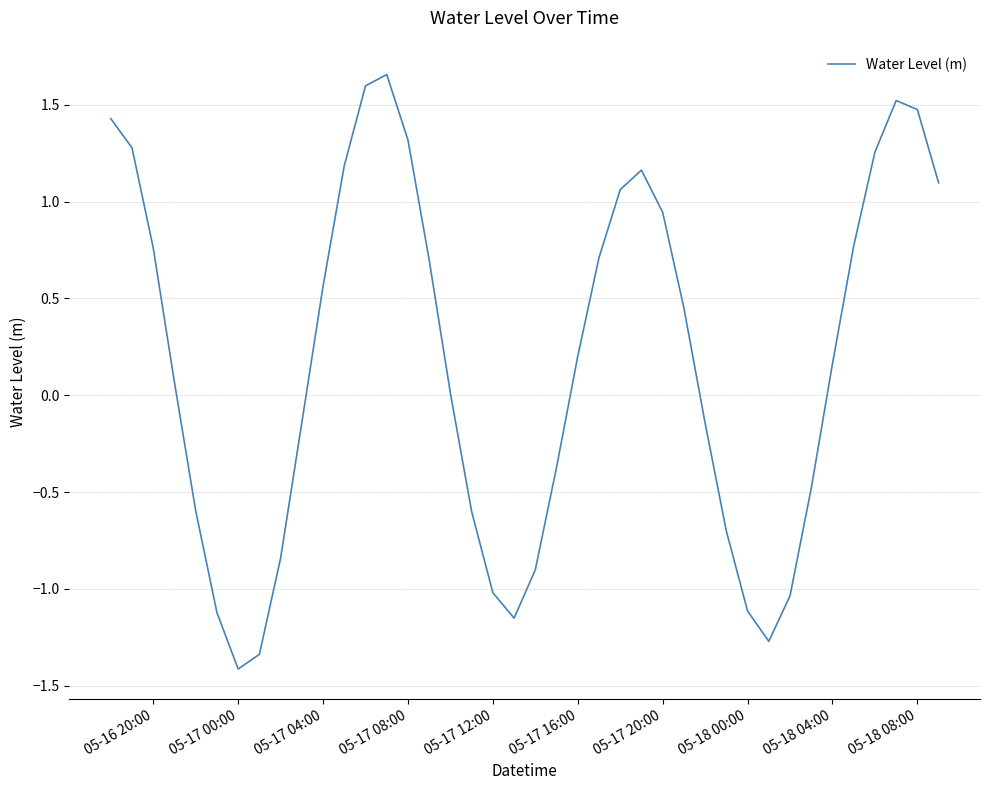

What is the difference between the maximum and minimum values?

3.1